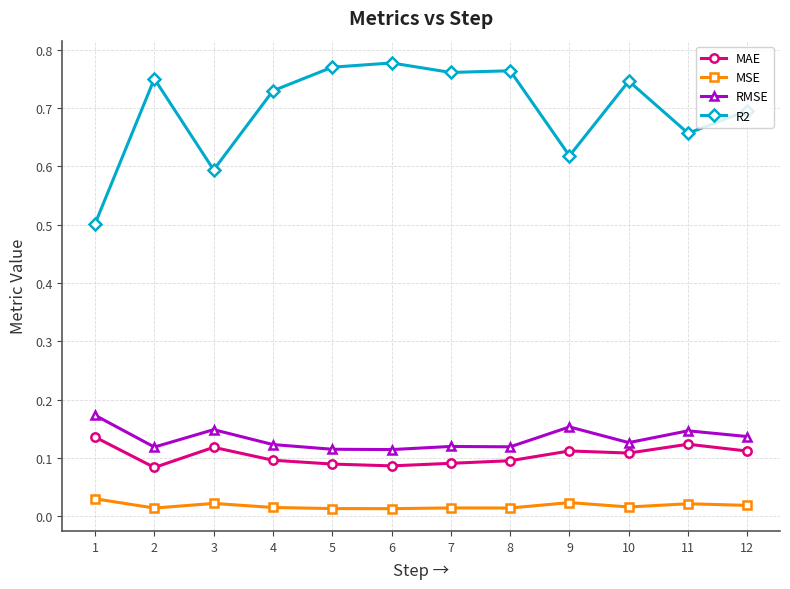

What is the sum of the RMSE values at 3 and 4?

0.3